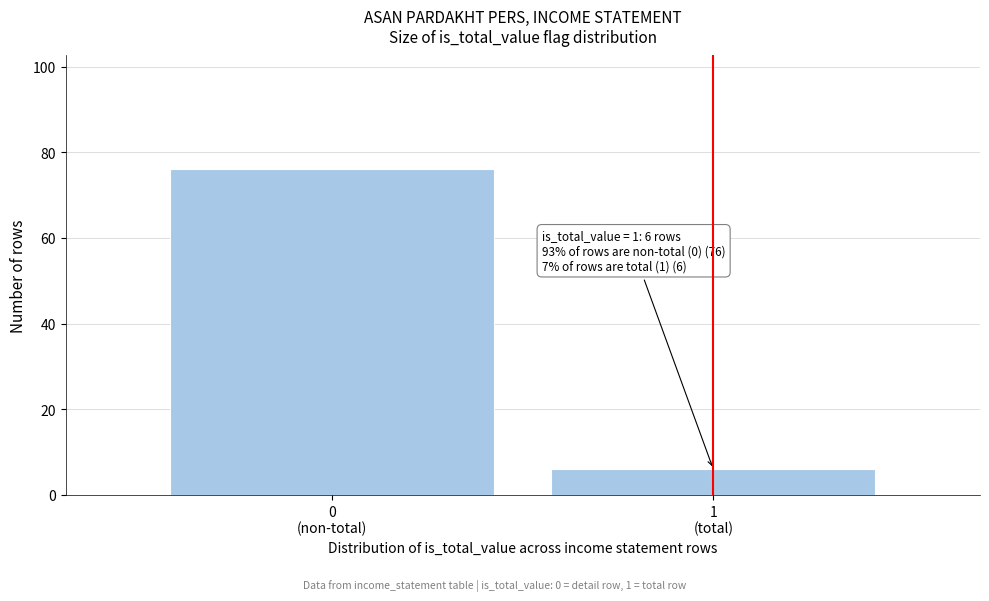

Reading left to right, list all the values displayed in this chart.

76	6